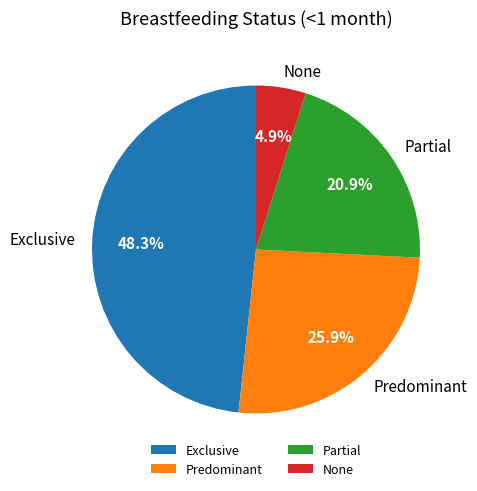

Which category has the smallest portion of the pie?

None